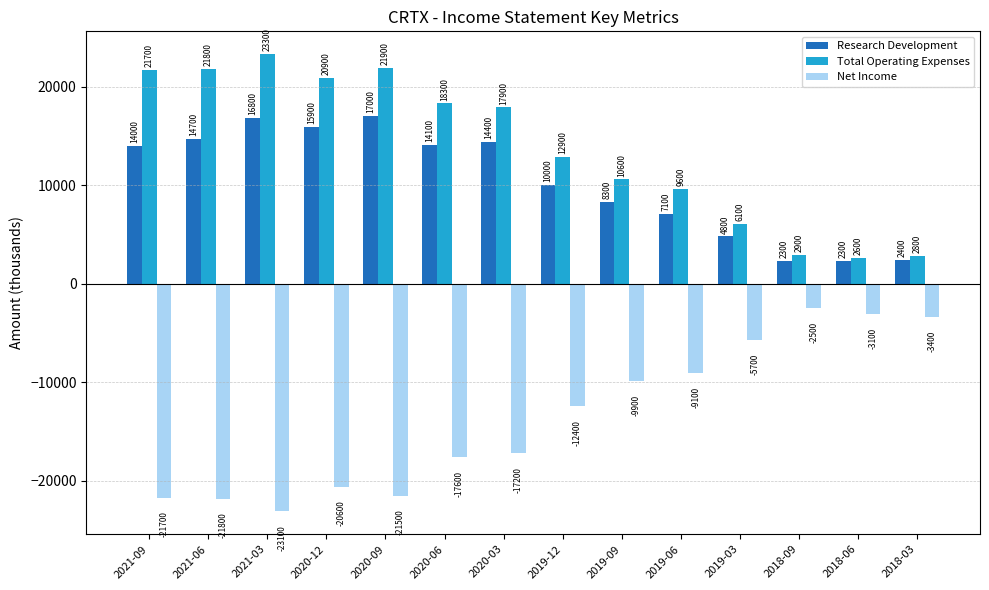

What are all the series names shown in the legend?

Research Development, Total Operating Expenses, Net Income